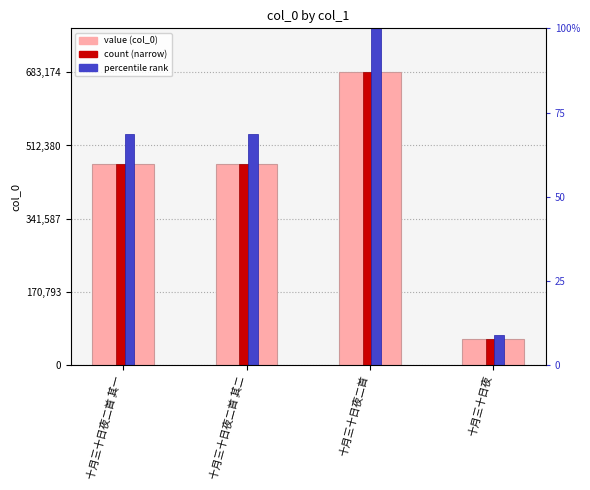

The value of percentile rank at 十月三十日夜二首 is 52.0. True or false?

False